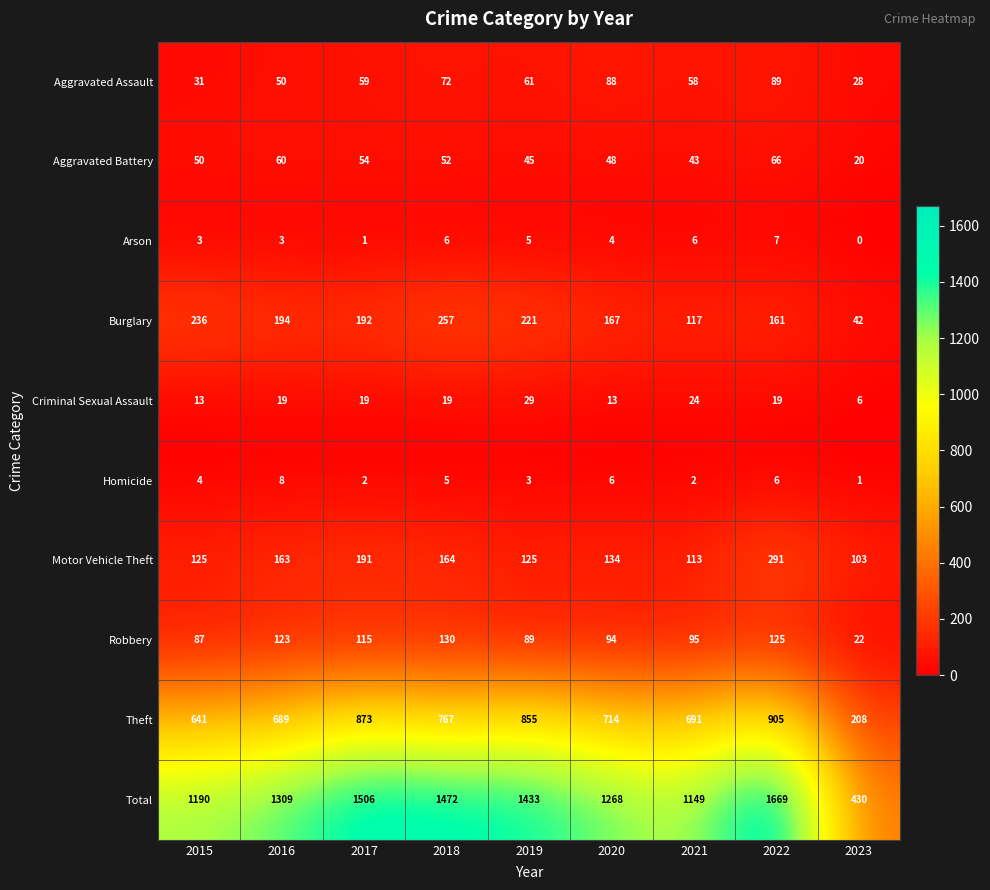

List the series in order of their peak value, lowest first.

Arson, Homicide, Criminal Sexual Assault, Aggravated Battery, Aggravated Assault, Robbery, Burglary, Motor Vehicle Theft, Theft, Total